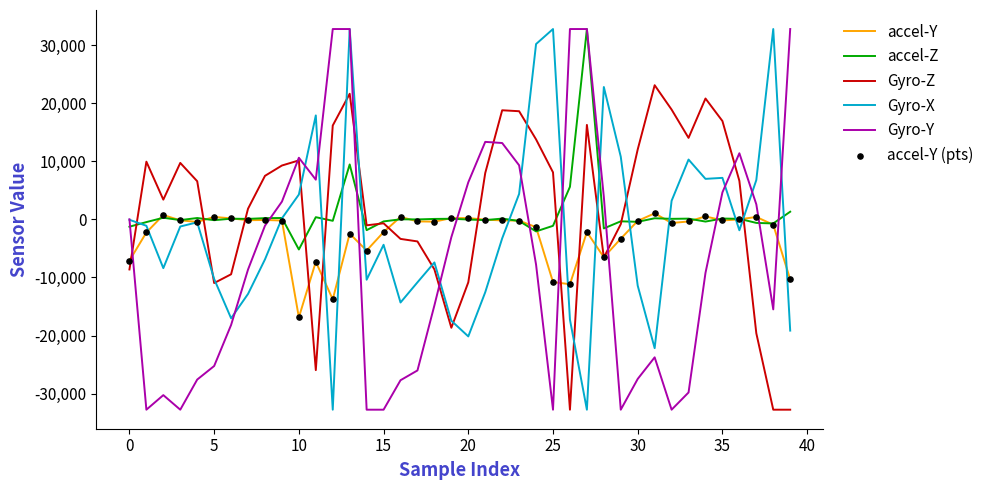

Which series has the largest total across all categories?

Gyro-Z